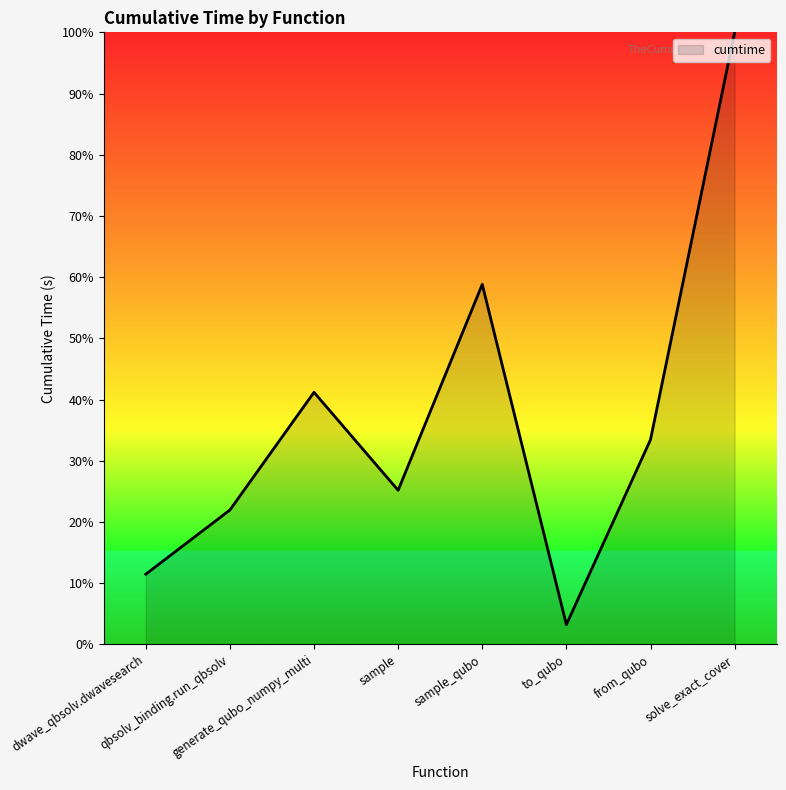

What is the sum of all values?

295.2